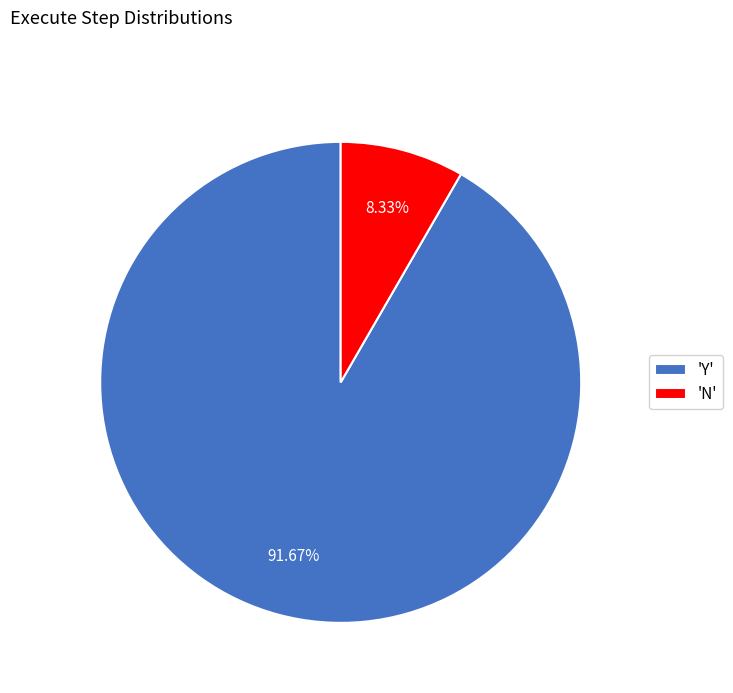

Which category has the smallest portion of the pie?

'N'